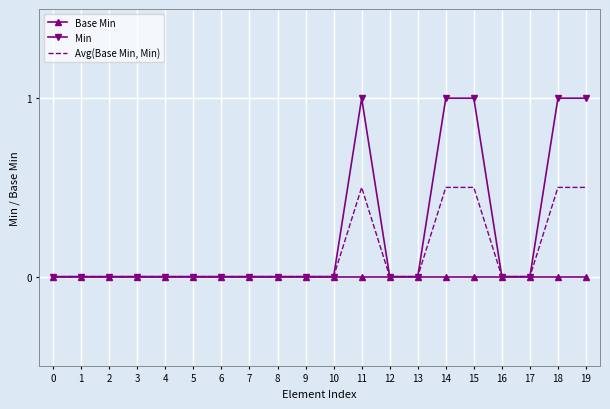

What is the difference between the maximum and second lowest values in the Min series?

1.0